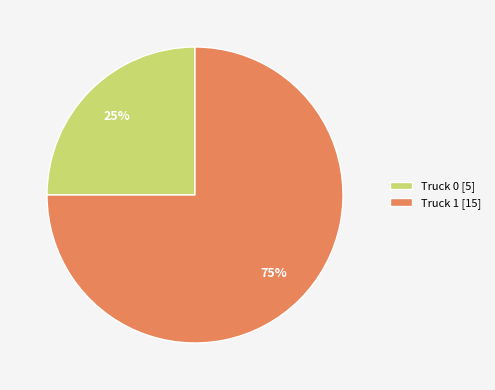

Between Truck 0 [5] and Truck 1 [15], which is larger?

Truck 1 [15]